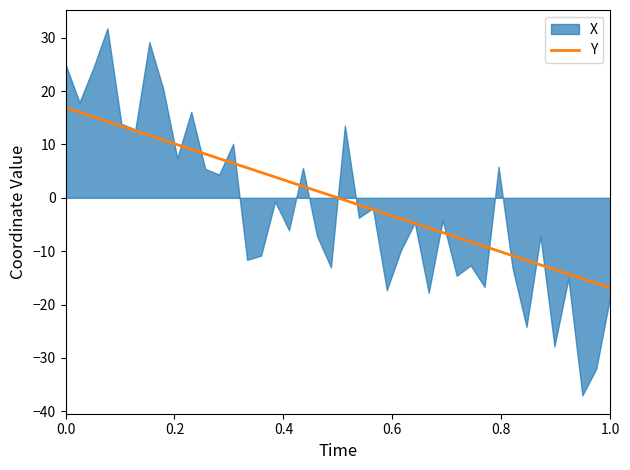

What is the lowest value of the Y series?

-16.9